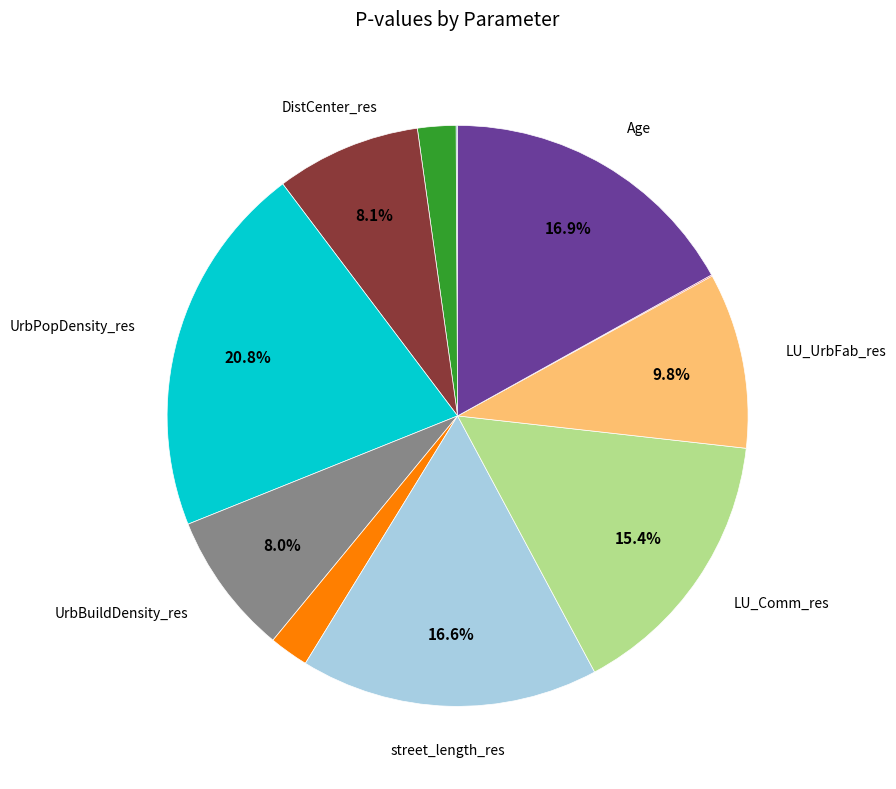

Does any single category account for the majority?

No